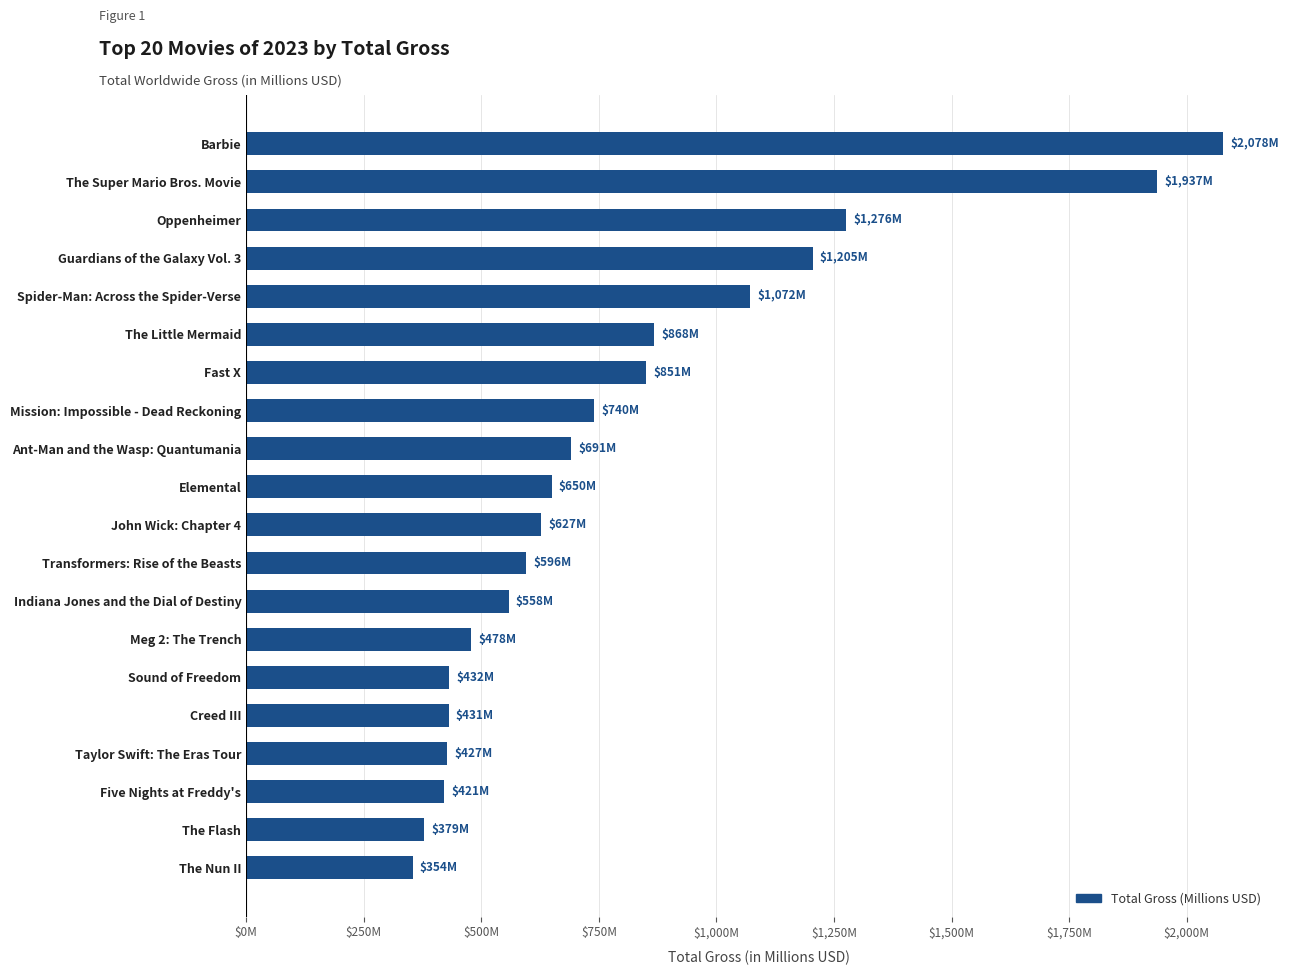

Does the chart contain any negative values?

No